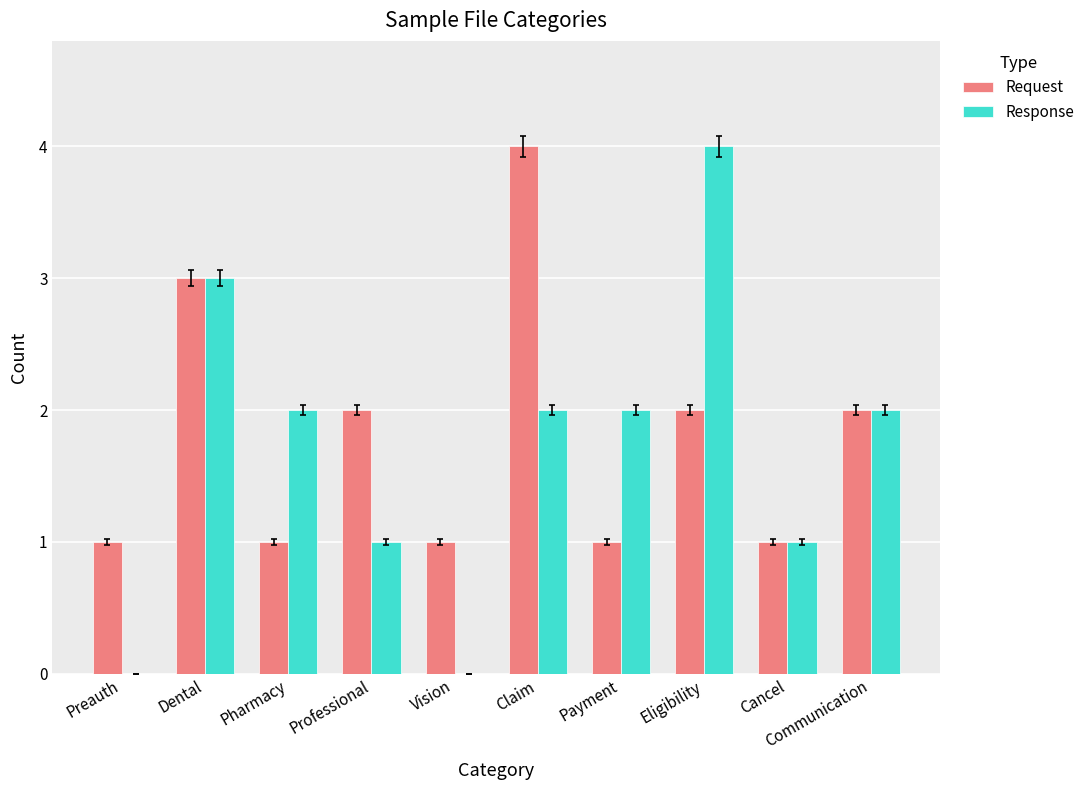

What is the sum of the Request values at Eligibility and Professional?

4